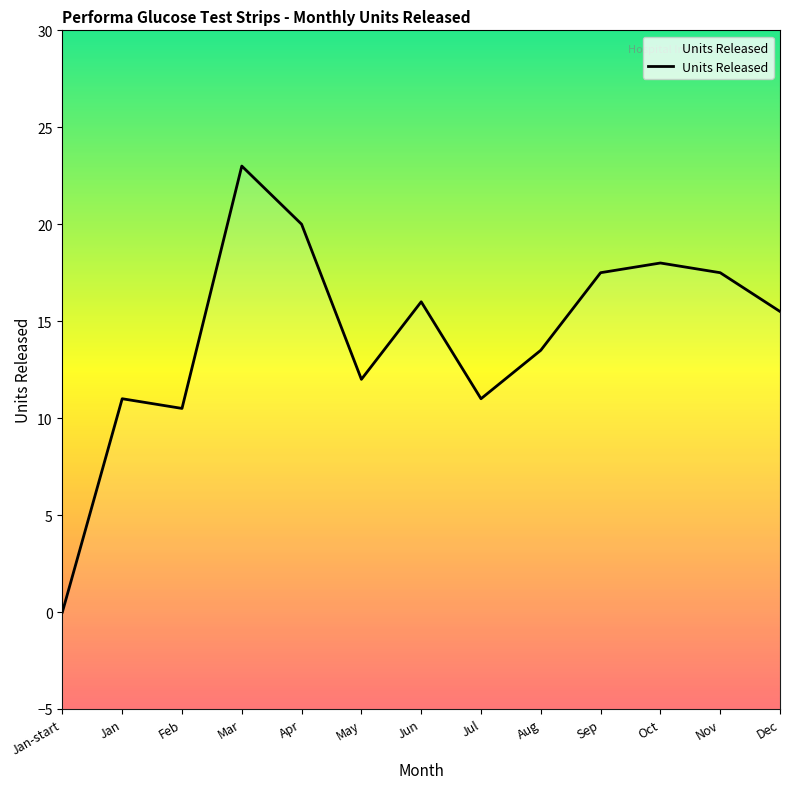

Which has a higher value, Jun or Dec?

Jun